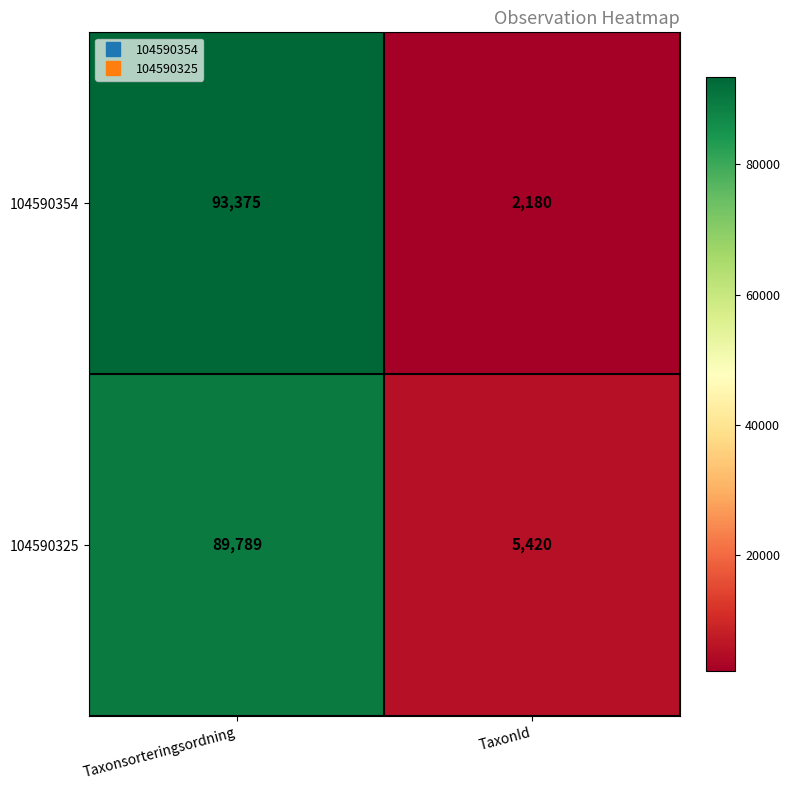

What is the difference between the highest and lowest values at TaxonId?

3240